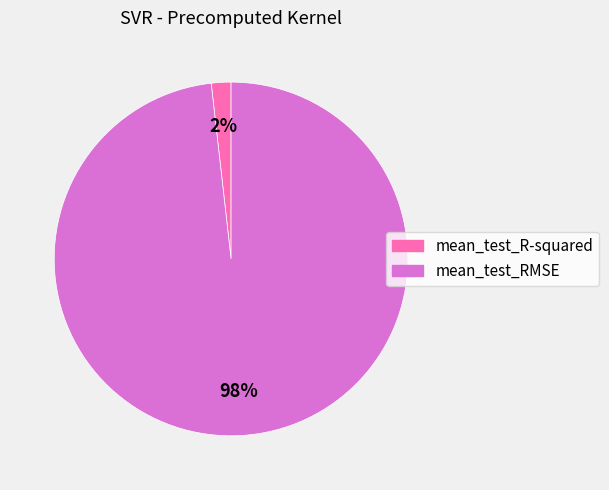

What is the smallest slice in the pie chart?

mean_test_R-squared